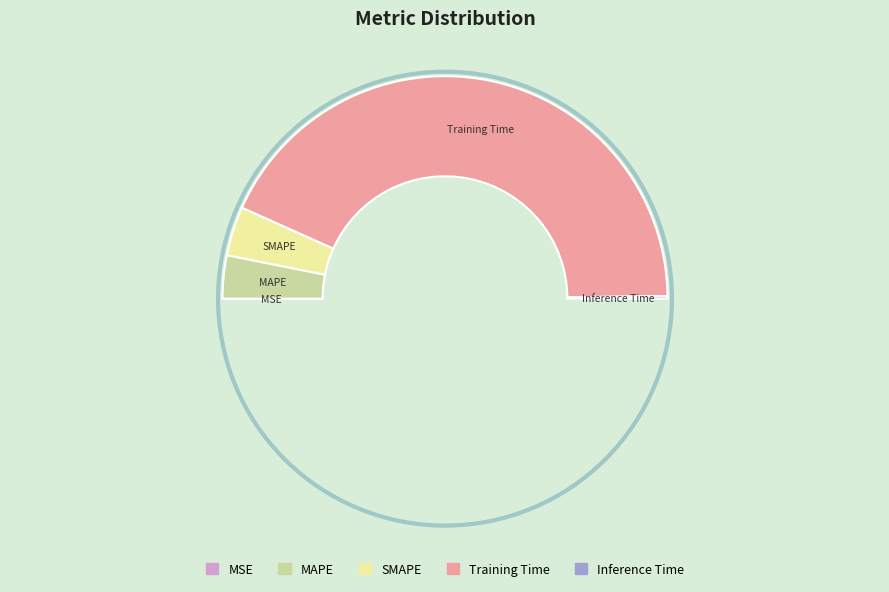

Which slice is the largest?

Training Time